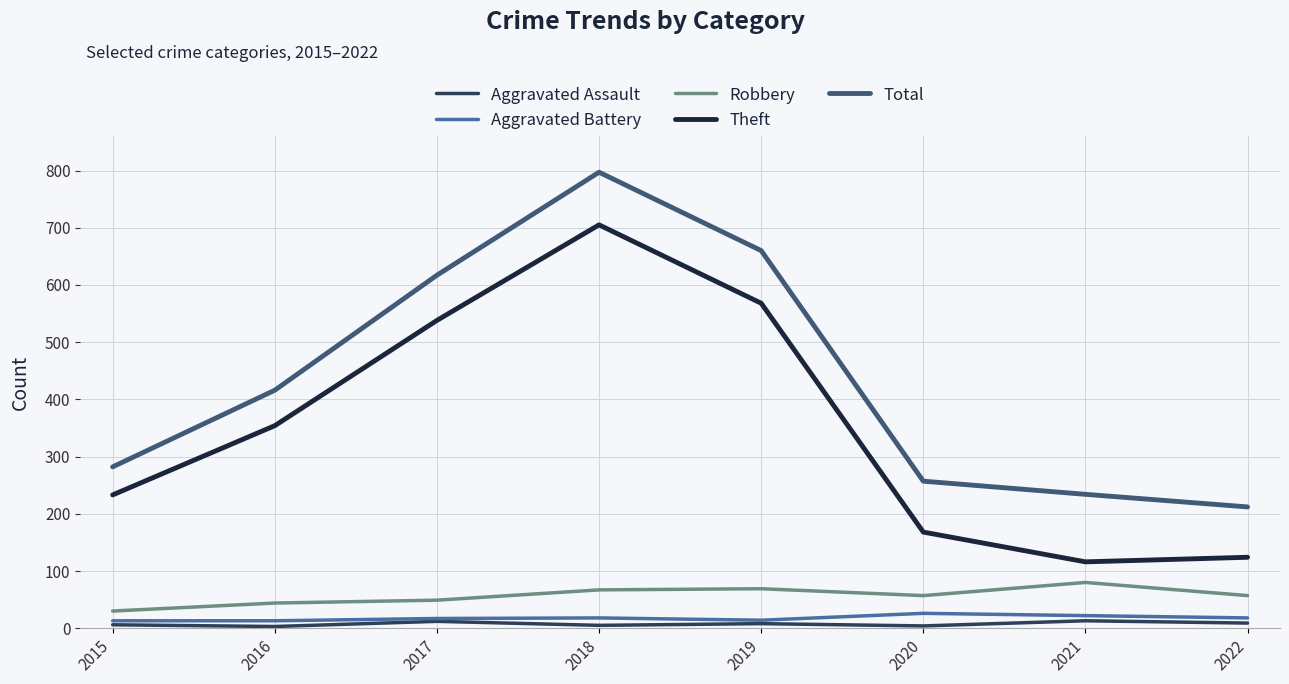

At 2016, list the series in order from largest to smallest.

Total, Theft, Robbery, Aggravated Battery, Aggravated Assault